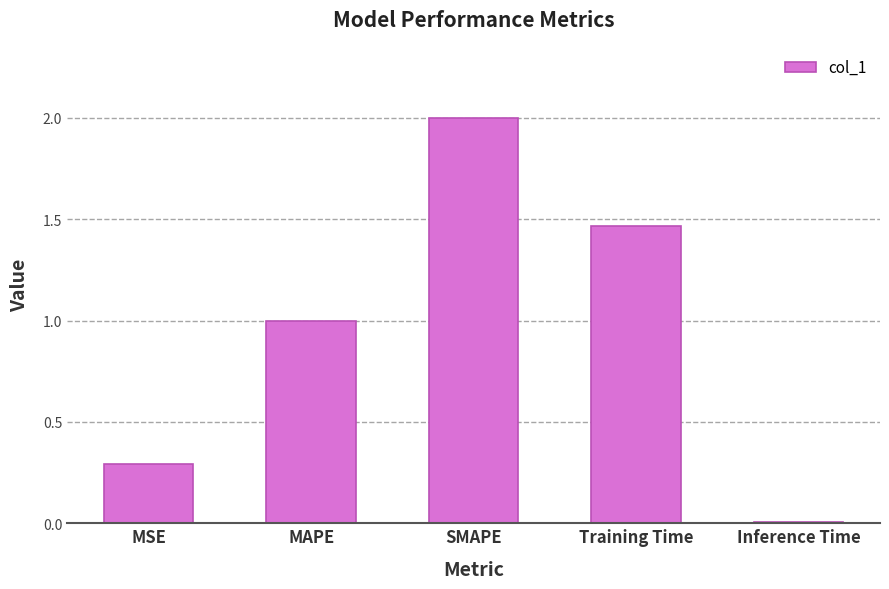

The chart shows a value of 0.0 at Inference Time. True or false?

True